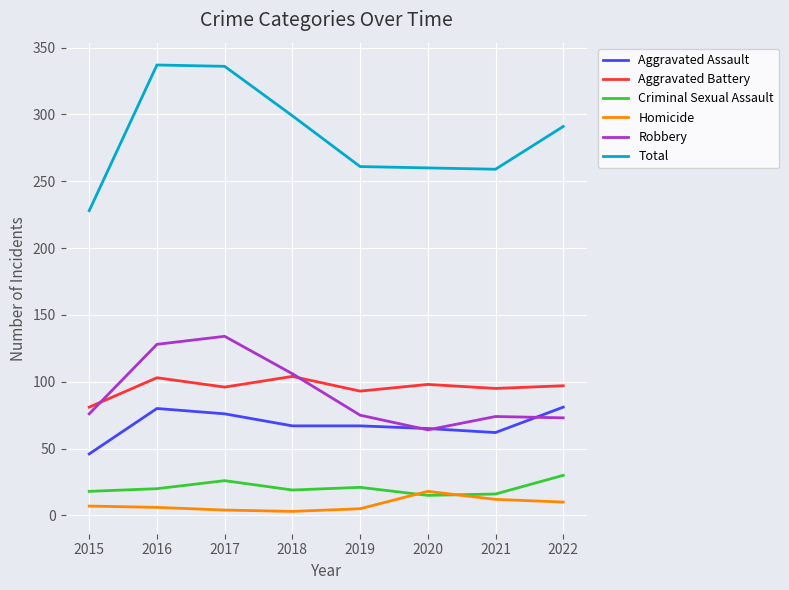

True or false: Criminal Sexual Assault has a value of 35 at 2019.

False